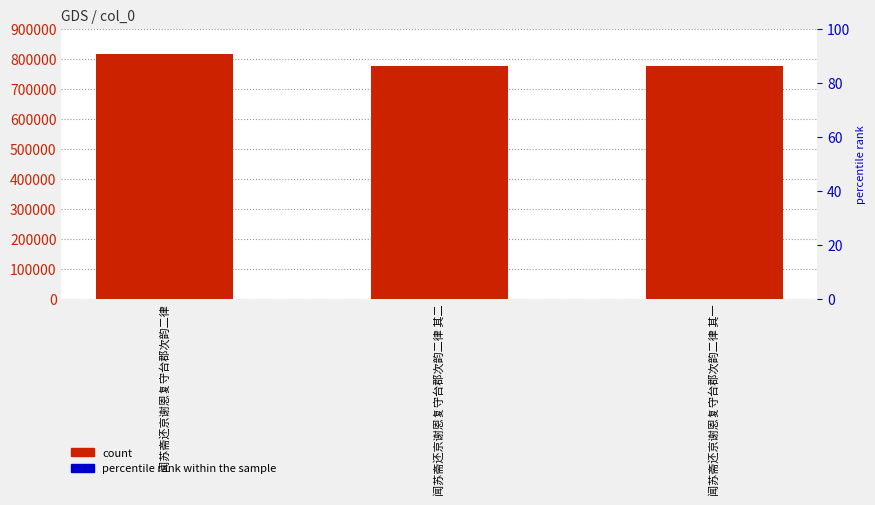

Reading left to right, what are all the values shown in this chart?

闻苏斋还京谢恩复守台郡次韵二律=816130	闻苏斋还京谢恩复守台郡次韵二律 其二=774871	闻苏斋还京谢恩复守台郡次韵二律 其一=774870